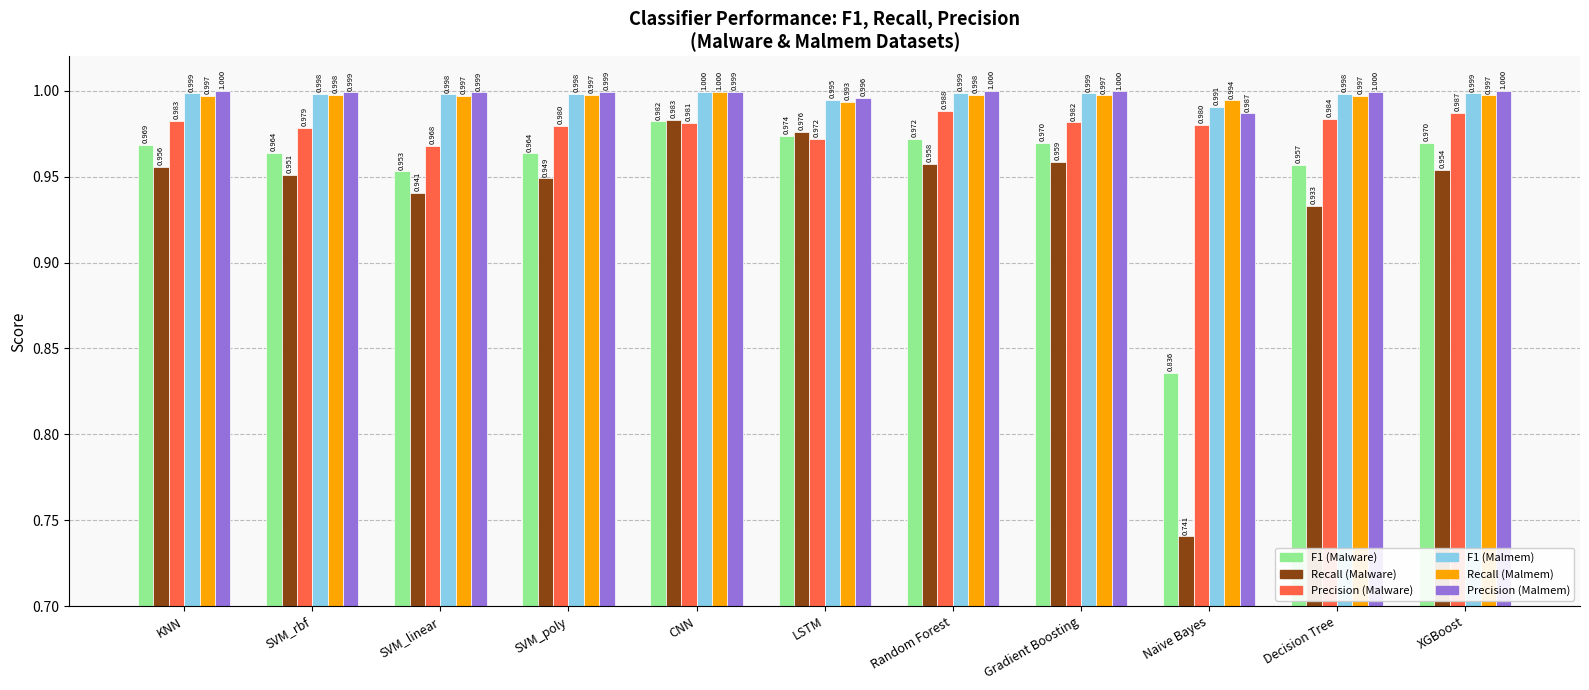

What is the difference between the maximum and minimum values in the Recall (Malware) series?

0.2